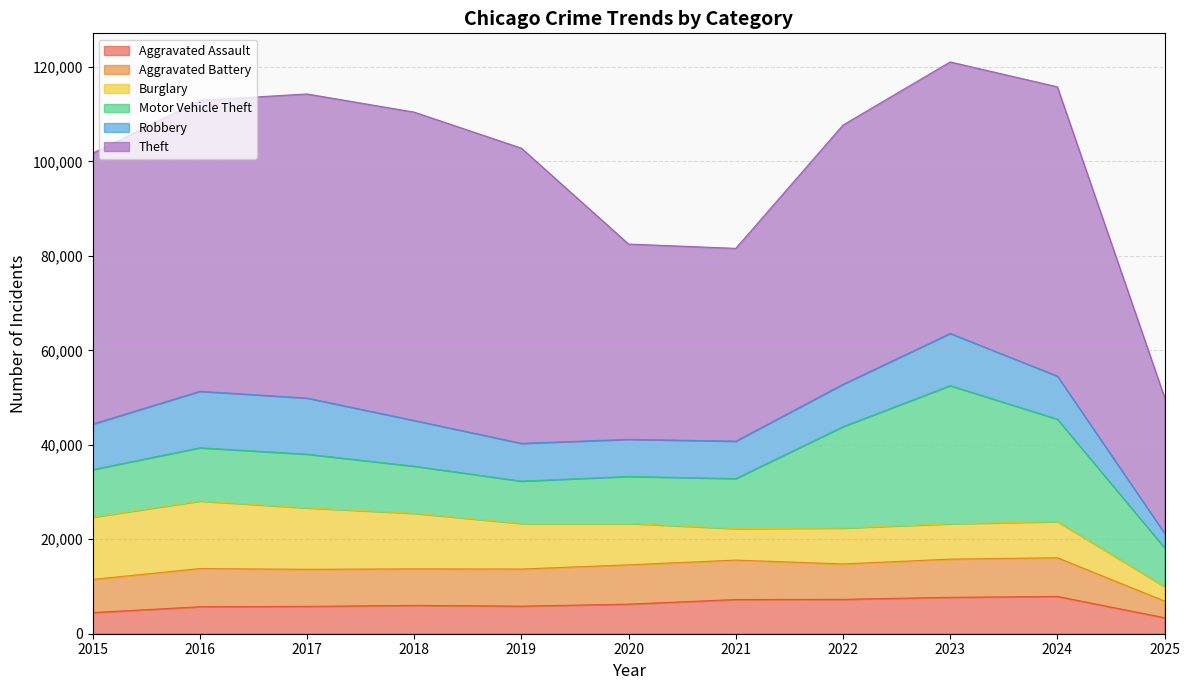

Where do Robbery and Motor Vehicle Theft first cross each other?

2015 and 2016